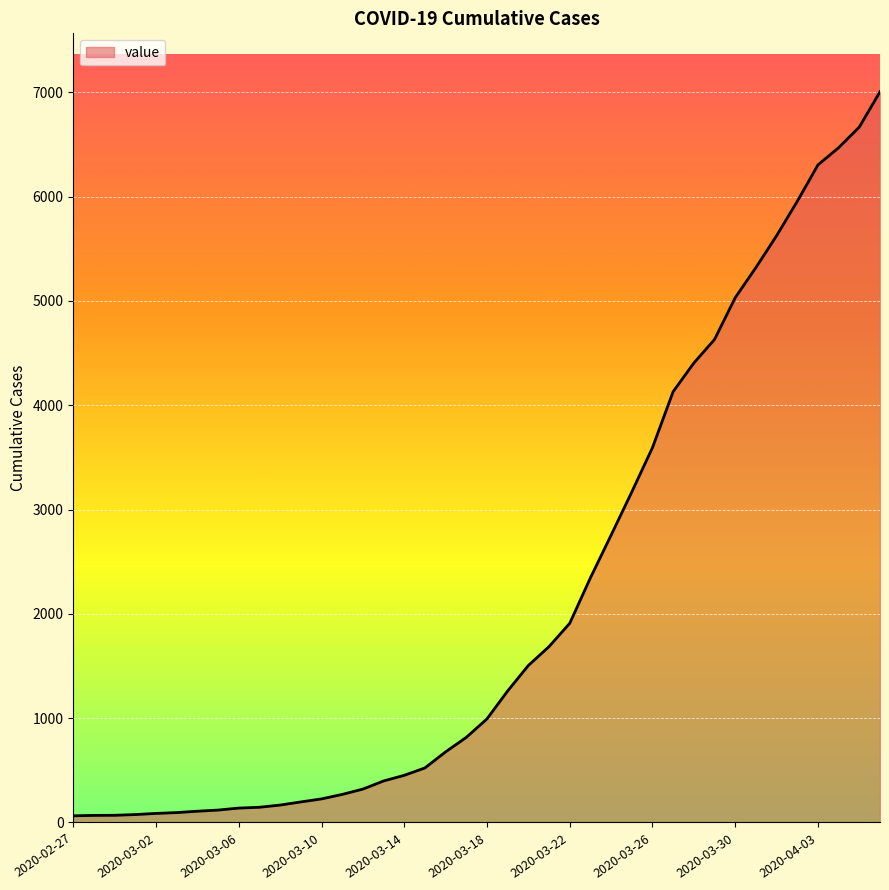

What is the difference between the maximum and minimum values?

6940